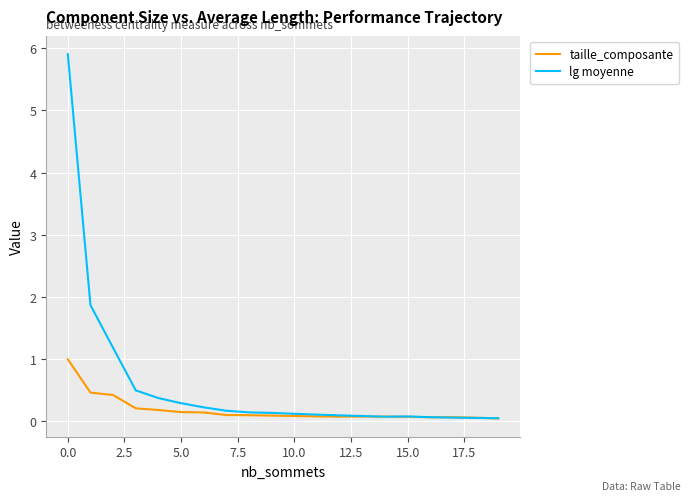

How many lines are shown in the chart?

2